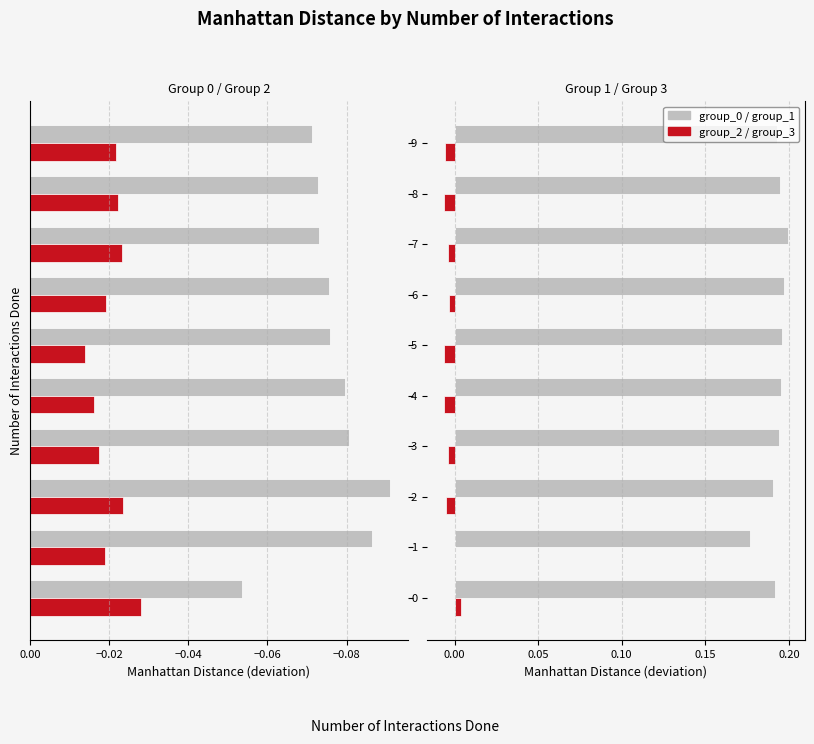

True or false: group_3 (employed) has a value of -0.0 at 7.

False